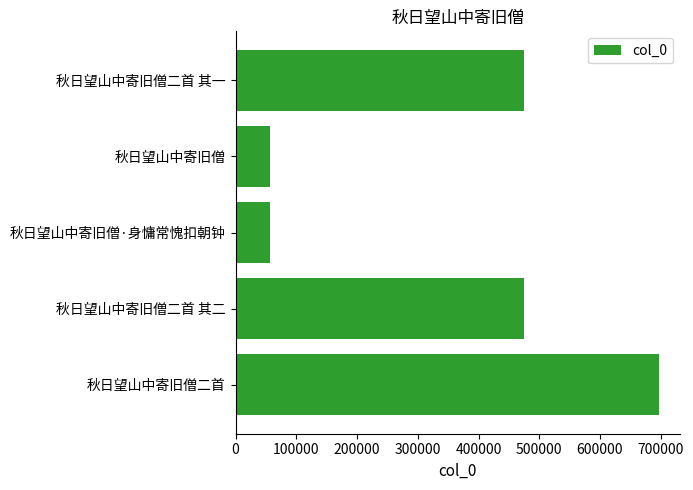

Is it true that the value at 秋日望山中寄旧僧·身慵常愧扣朝钟 is 91802?

False